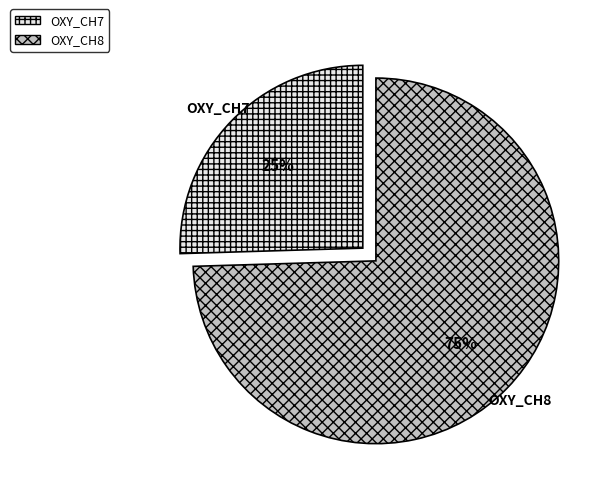

How many slices are in this pie chart?

2